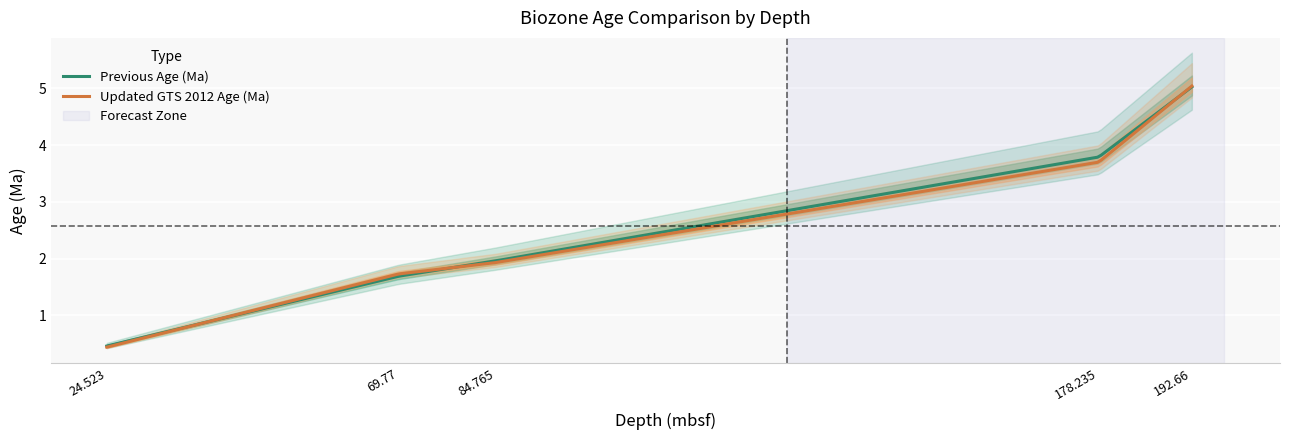

At which label does Updated GTS 2012 Age (Ma) first exceed 1?

69.77